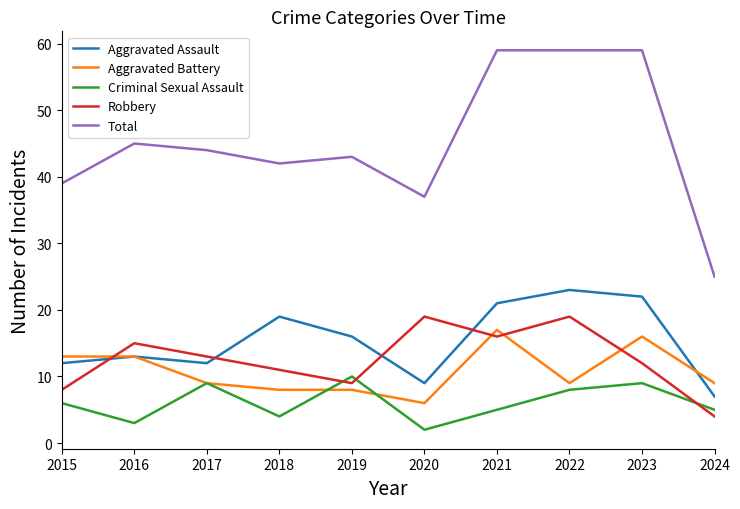

Is the value of Aggravated Assault at 2017 greater than the value of Criminal Sexual Assault at 2015?

Yes